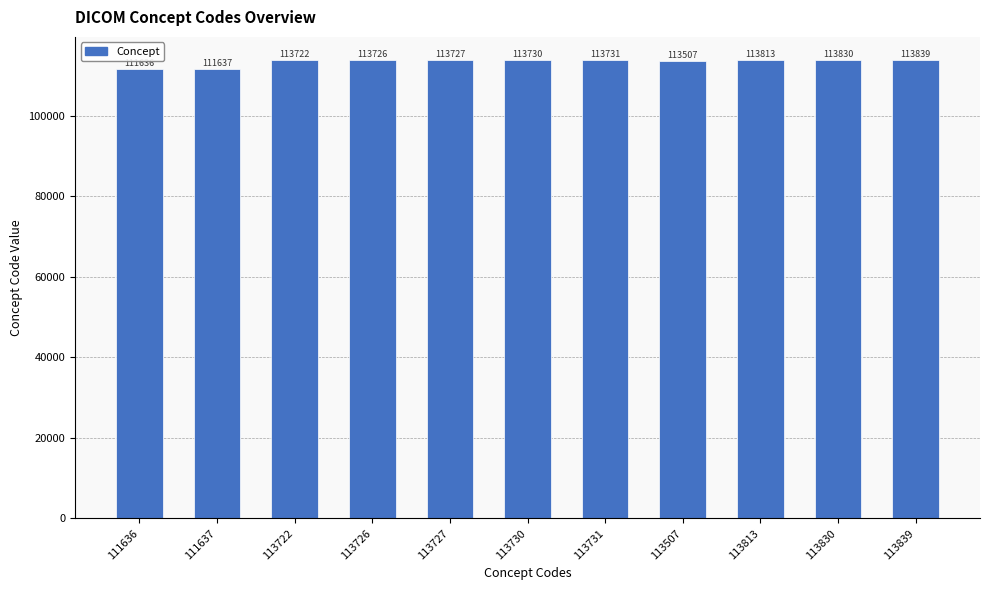

What position from the left is 111636?

1